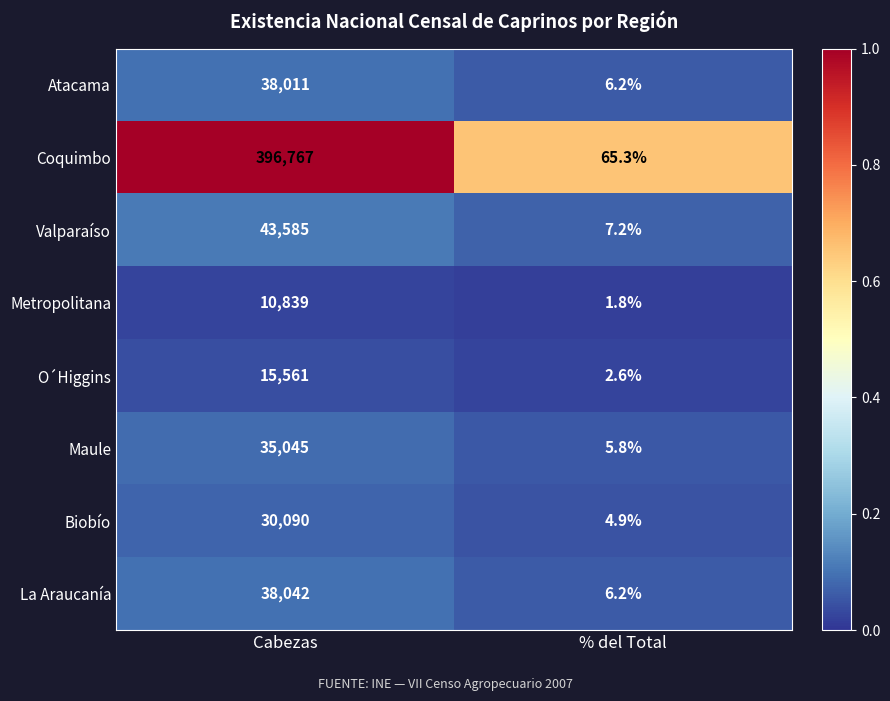

Reading left to right, extract all data points from this chart.

Atacama: Cabezas=38011.0	% del Total=6.2
Coquimbo: Cabezas=396767.0	% del Total=65.3
Valparaíso: Cabezas=43585.0	% del Total=7.2
Metropolitana: Cabezas=10839.0	% del Total=1.8
O´Higgins: Cabezas=15561.0	% del Total=2.6
Maule: Cabezas=35045.0	% del Total=5.8
Biobío: Cabezas=30090.0	% del Total=4.9
La Araucanía: Cabezas=38042.0	% del Total=6.2